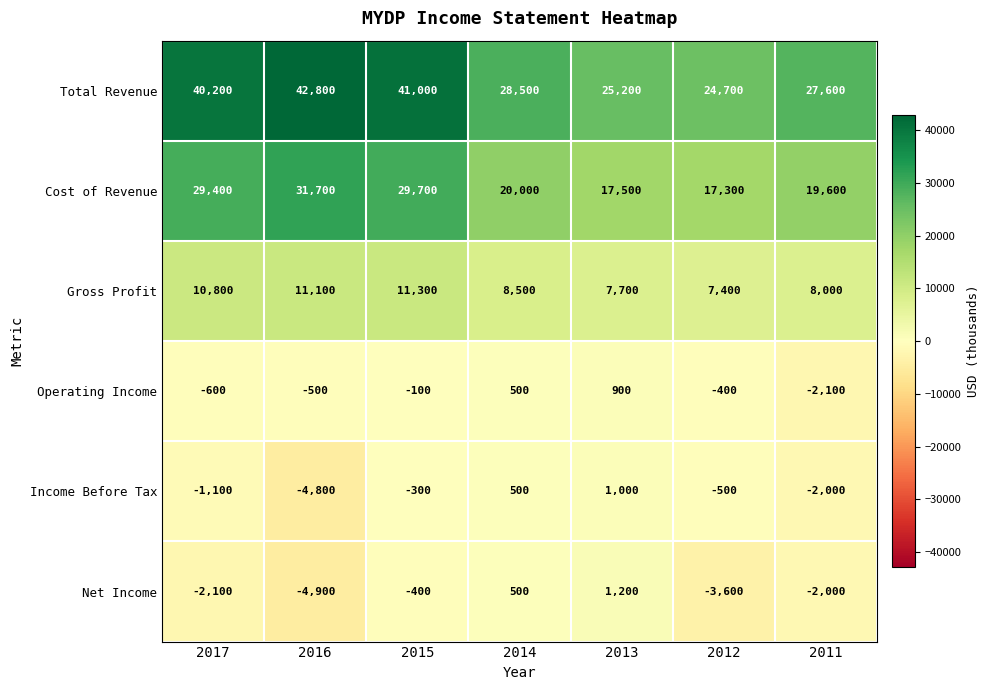

The value of Cost of Revenue at 2014 is 34100. True or false?

False